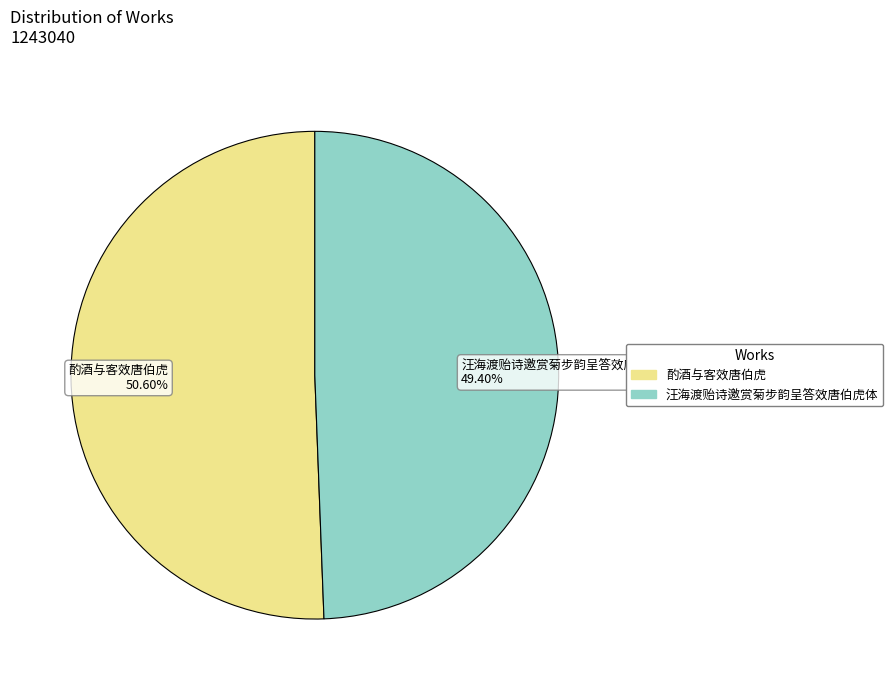

Does 汪海渡贻诗邀赏菊步韵呈答效唐伯虎体 account for over 50% of the chart?

No